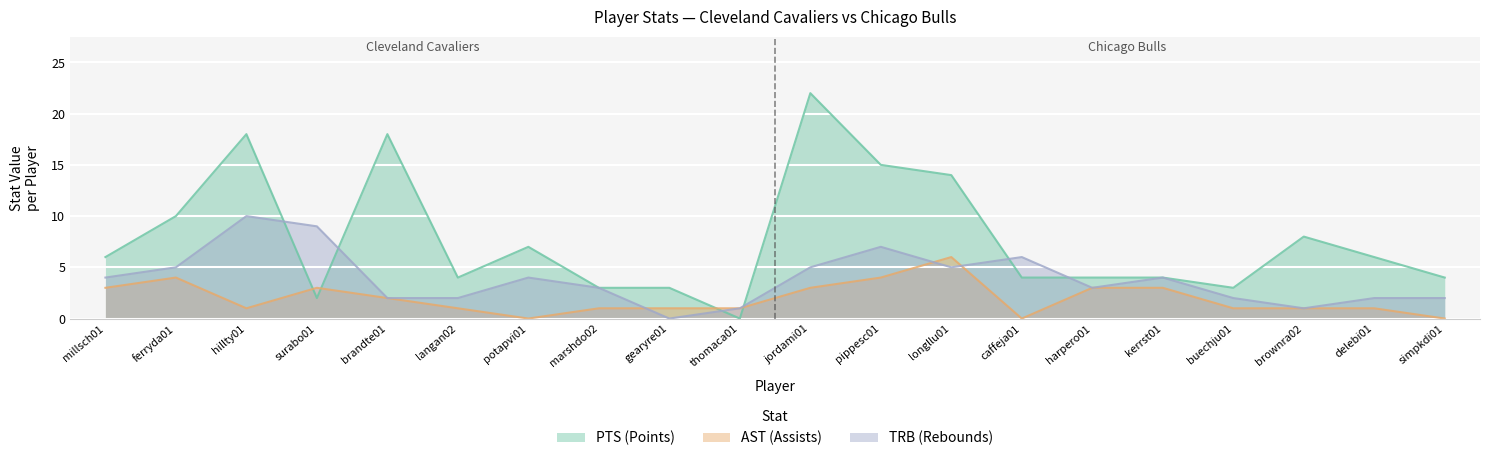

How many lines are shown in the chart?

3